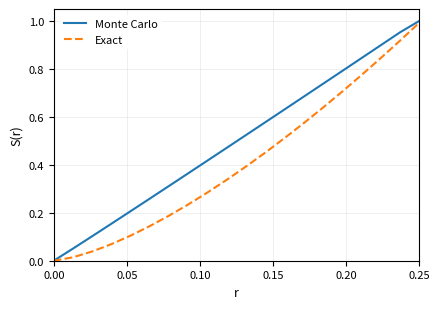

Which series has the largest total across all categories?

Monte Carlo